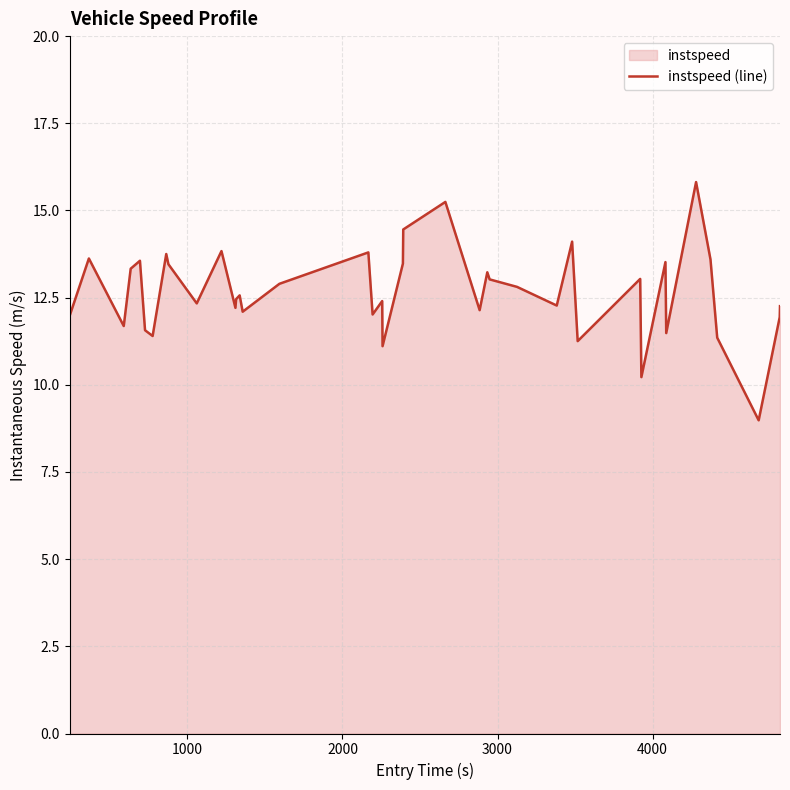

What is the difference between the maximum and minimum values?

6.8